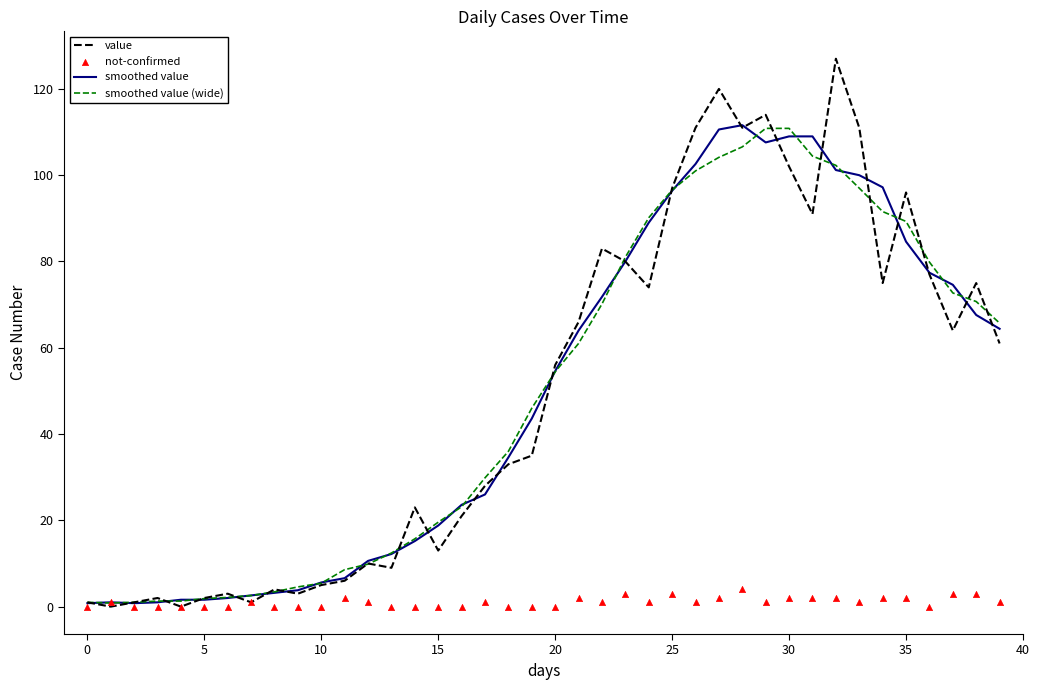

What is the total value across all series at 33?

309.0